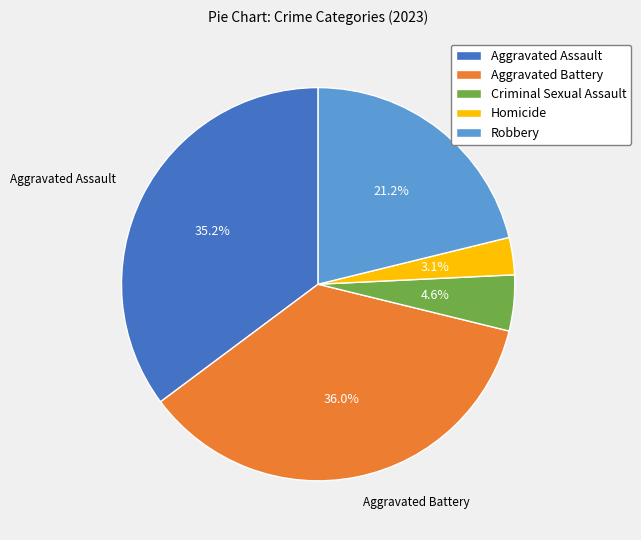

Is there any slice that represents more than half of the pie?

No